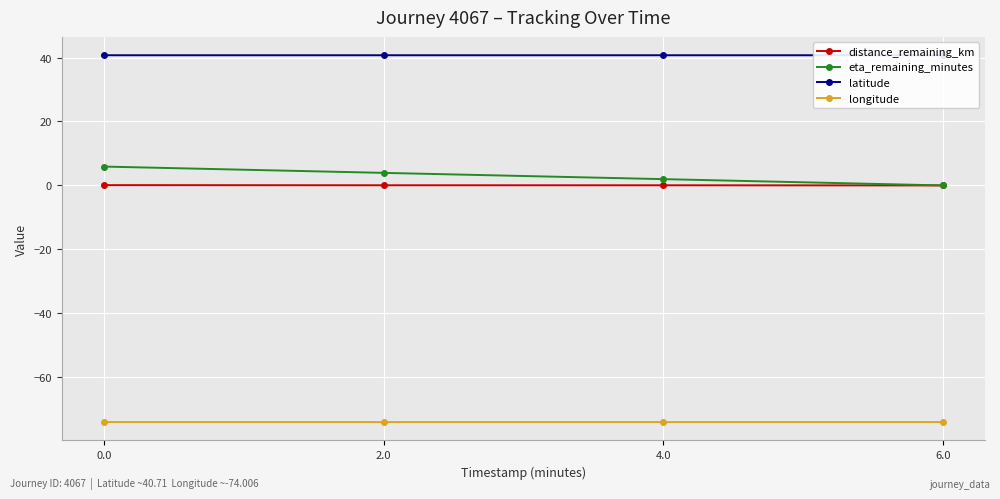

What is the total value across all series at 2.0?

-29.3